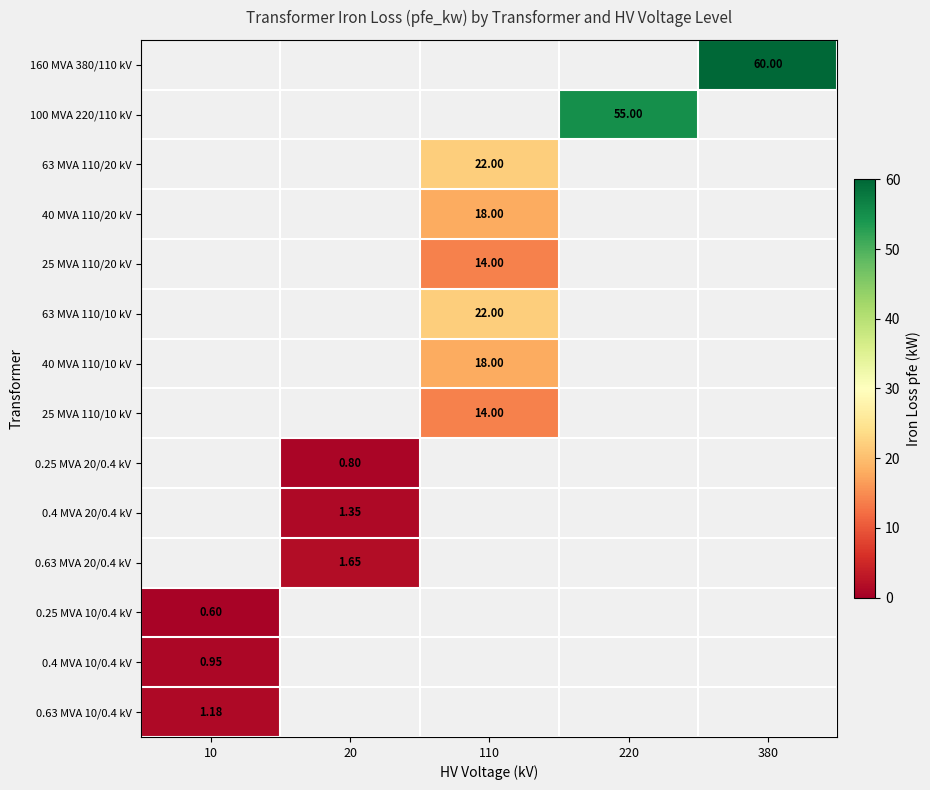

Which category has the lowest value across all series?

10